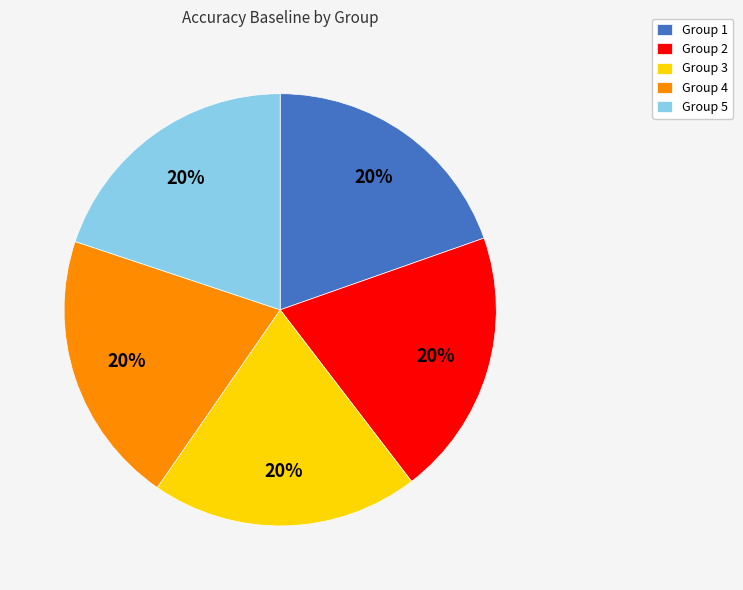

Is there a majority slice in this chart?

No